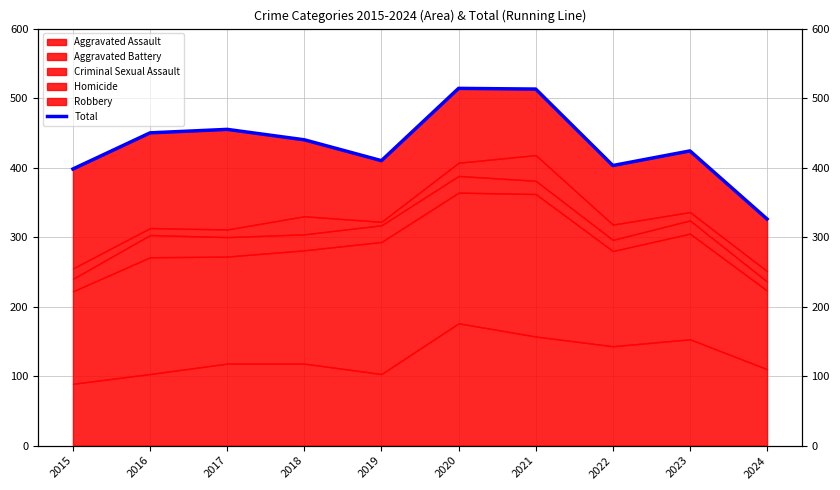

What is the sum of the values at 2021 and 2022?

916